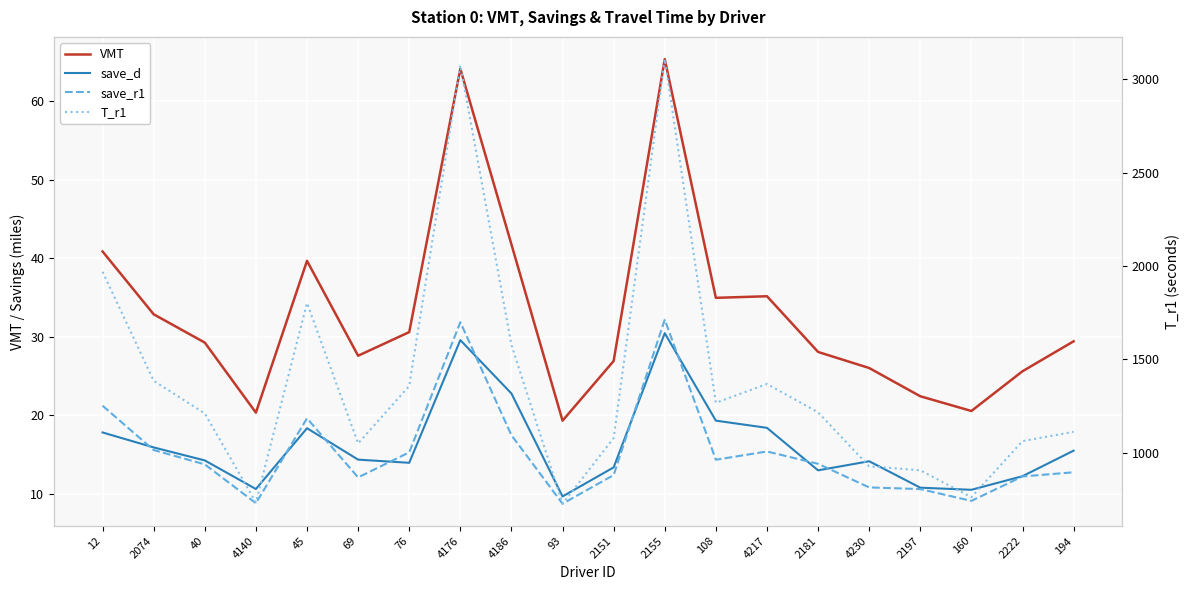

Is it true that T_r1 equals 1811.5 at 194?

False